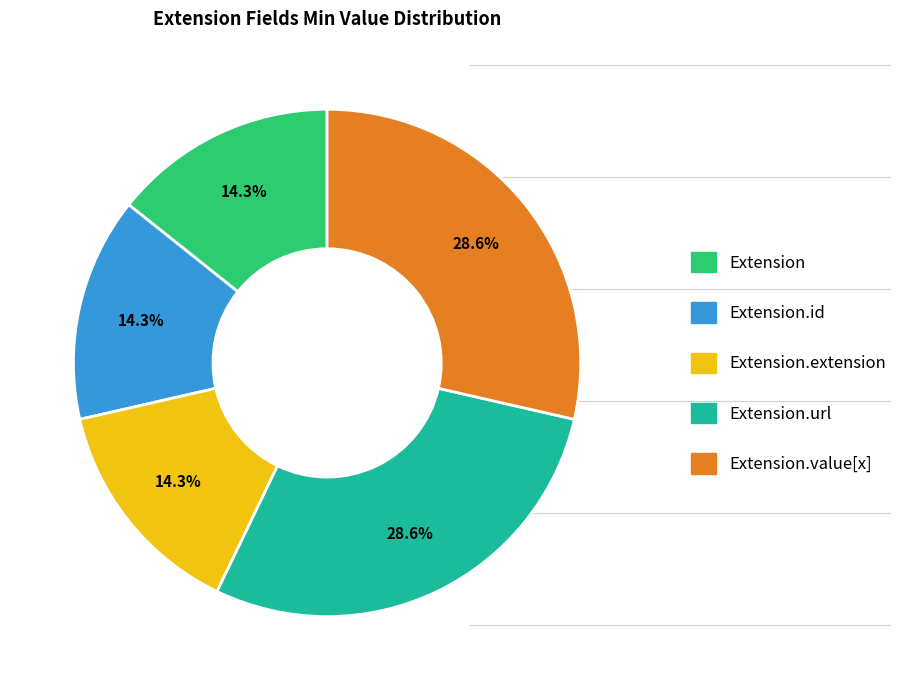

Is there any slice that represents more than half of the pie?

No